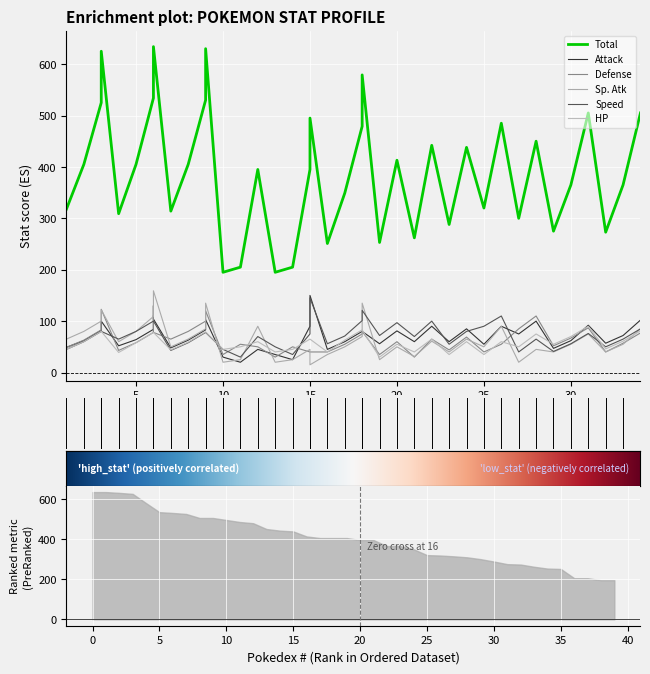

Reading left to right, transcribe all the data shown in this chart.

Total: 318	405	525	625	309	405	534	634	634	314	405	530	630	195	205	395	195	205	395	495	251	349	479	579	253	413	262	442	288	438	320	485	300	450	275	365	505	273	365	505
Attack: 49	62	82	100	52	64	84	130	104	48	63	83	103	30	20	45	35	25	90	150	45	60	80	80	56	81	60	90	60	85	55	90	75	100	47	62	92	57	72	102
Defense: 49	63	83	123	43	58	78	111	78	65	80	100	120	35	55	50	30	50	40	40	40	55	75	80	35	60	30	65	44	69	40	55	85	110	52	67	87	40	57	77
Sp. Atk: 65	80	100	122	60	80	109	130	159	50	65	85	135	20	25	90	20	25	45	15	35	50	70	135	25	50	31	61	40	65	50	90	20	45	40	55	75	40	55	85
Speed: 45	60	80	80	65	80	100	100	100	43	58	78	78	45	30	70	50	35	75	145	56	71	101	121	72	97	70	100	55	80	90	110	40	65	41	56	76	50	65	85
HP: 45	60	80	80	39	58	78	78	78	44	59	79	79	45	50	60	40	45	65	65	40	63	83	83	30	55	40	65	35	60	35	60	50	75	55	70	90	46	61	81